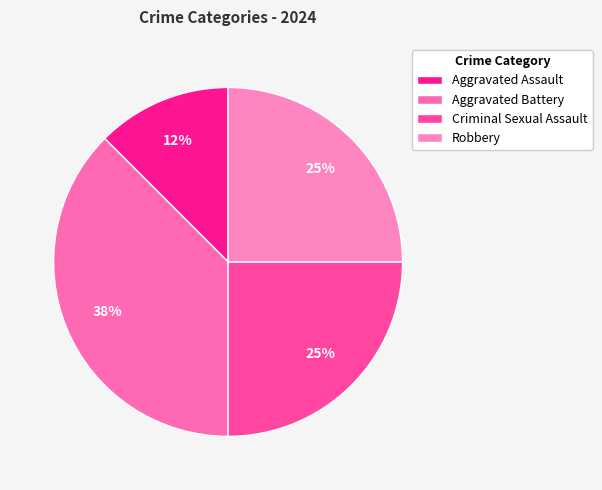

Rank the categories by value from lowest to highest.

Aggravated Assault, Criminal Sexual Assault, Robbery, Aggravated Battery